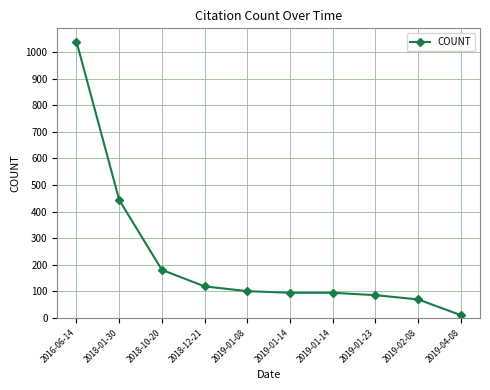

Does the chart display data point markers on the line(s)?

Yes